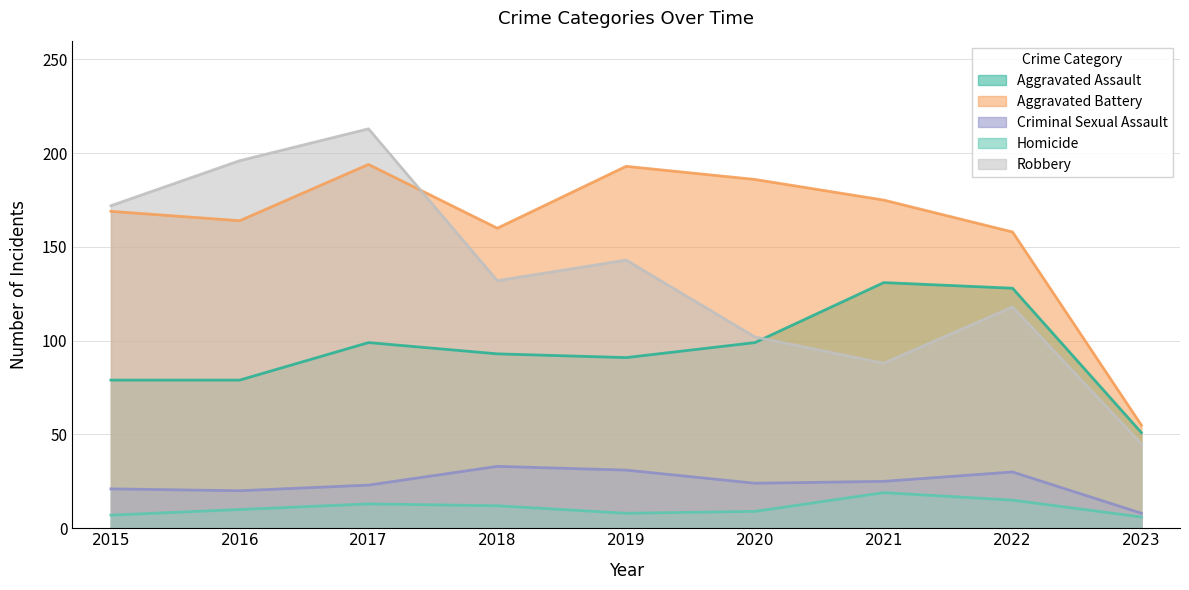

The Criminal Sexual Assault series shows 30 at 2022. True or false?

True